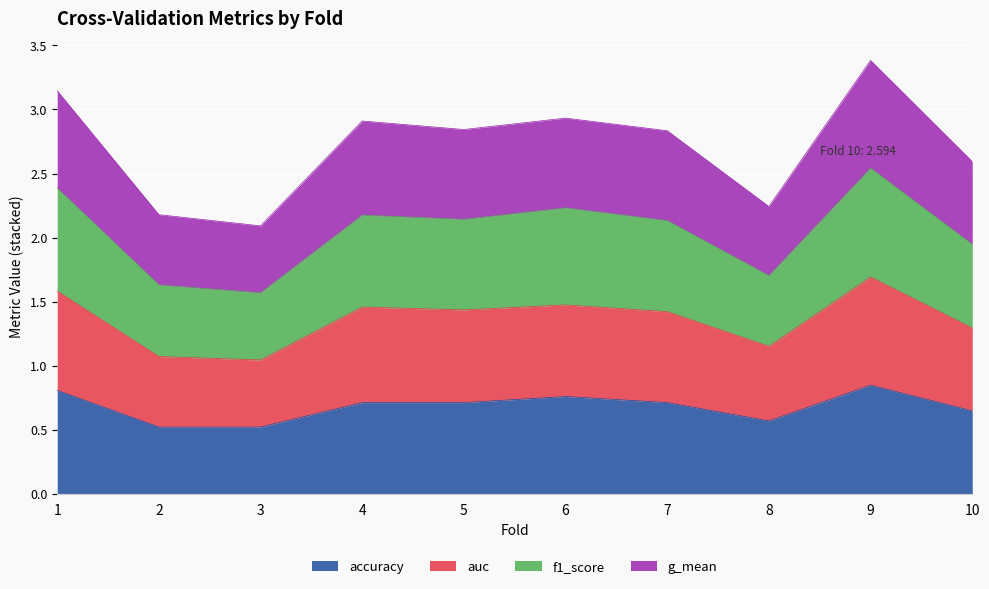

The accuracy series shows 0.8 at 1. True or false?

True